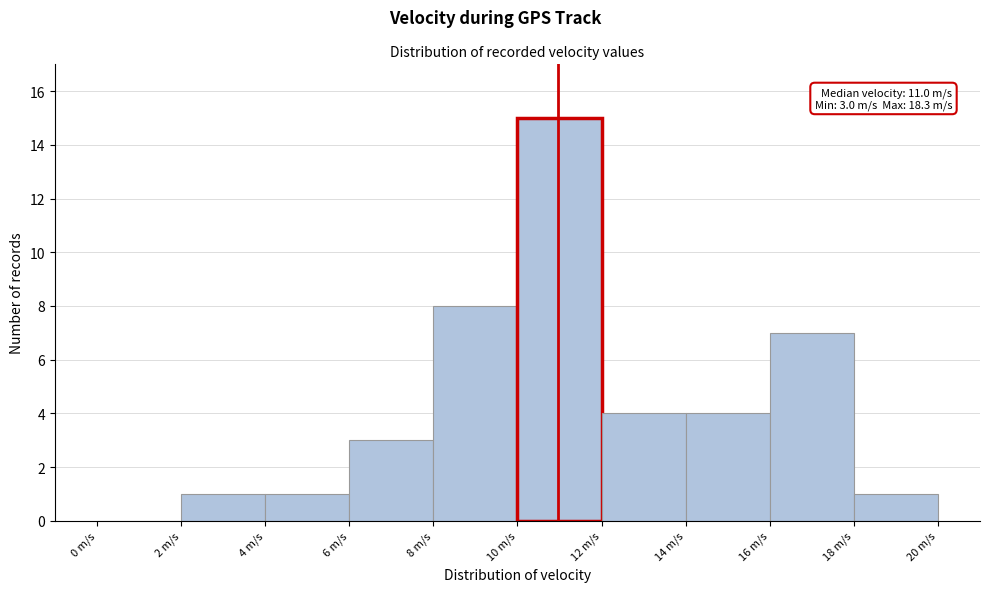

Over which range of the x-axis is the bar tallest?

10 to 12